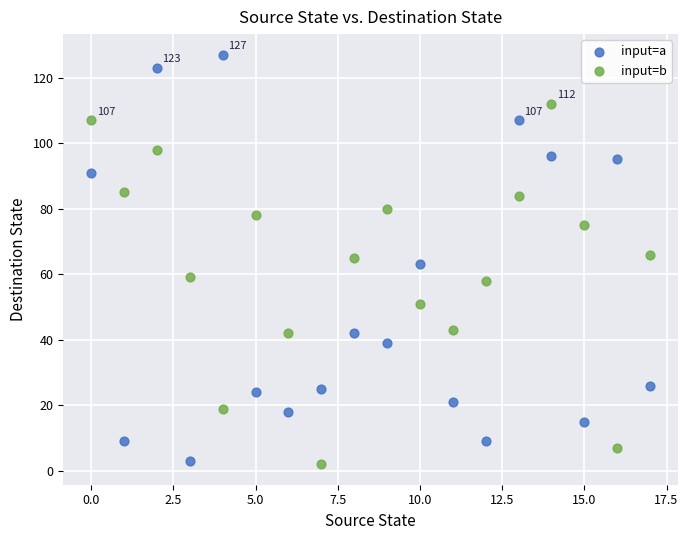

Which series has the widest spread of Y values?

input=a